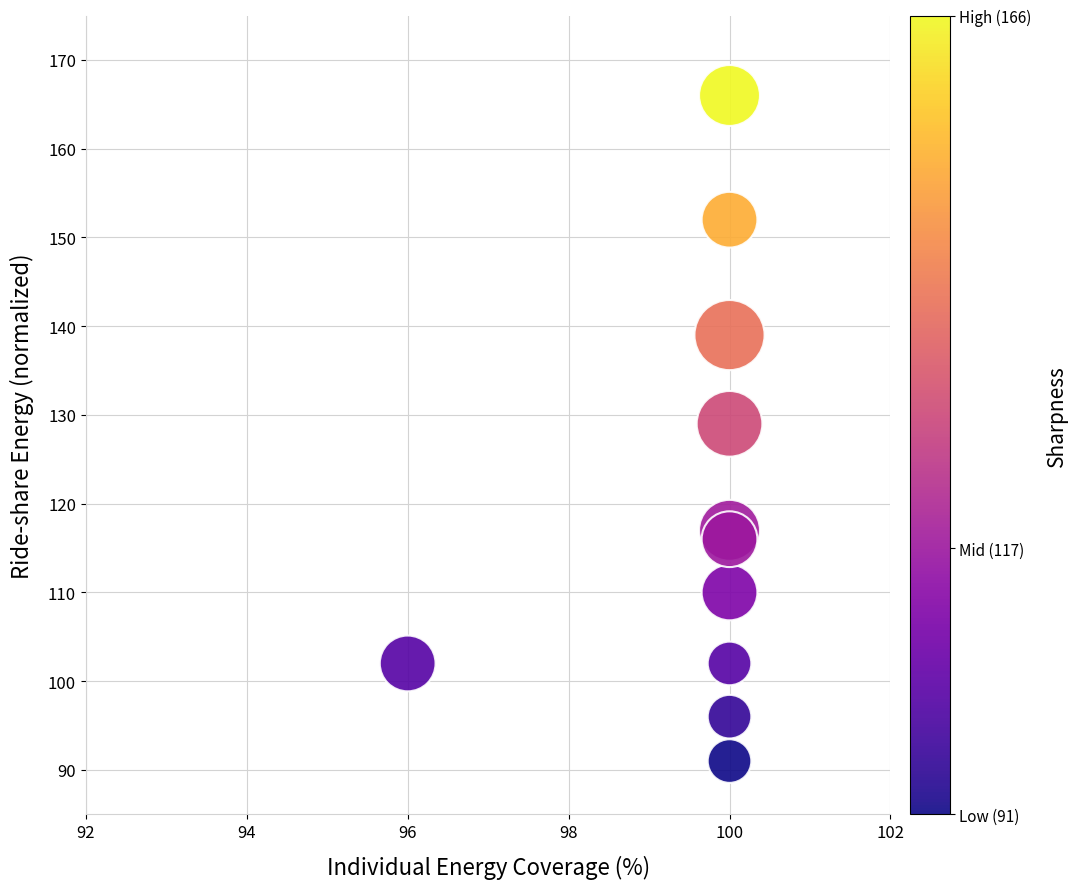

What is the average X value?

100